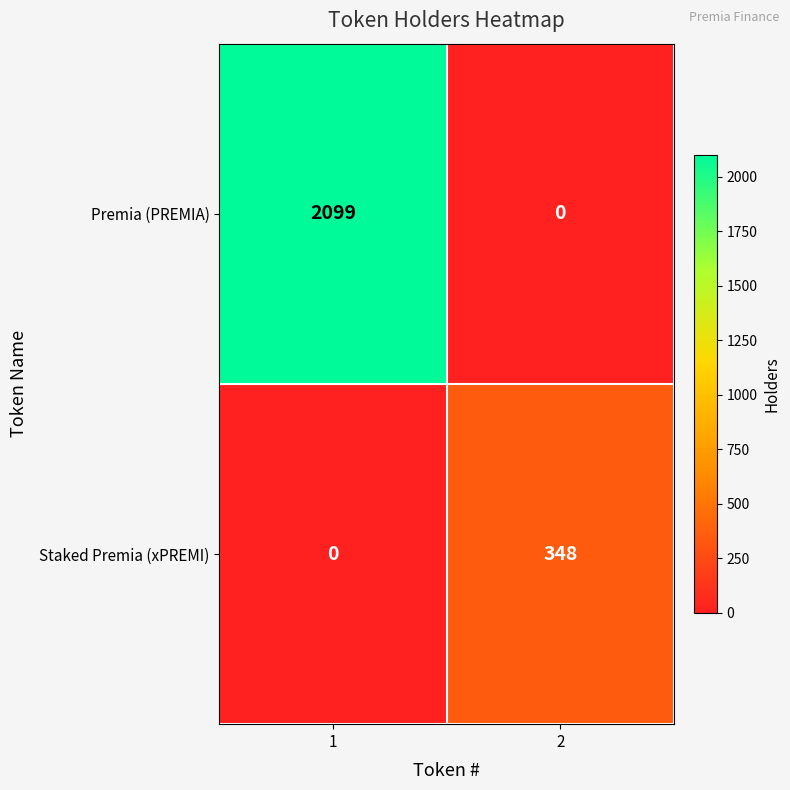

What is the sum of the Premia (PREMIA) values at 1 and 2?

2099